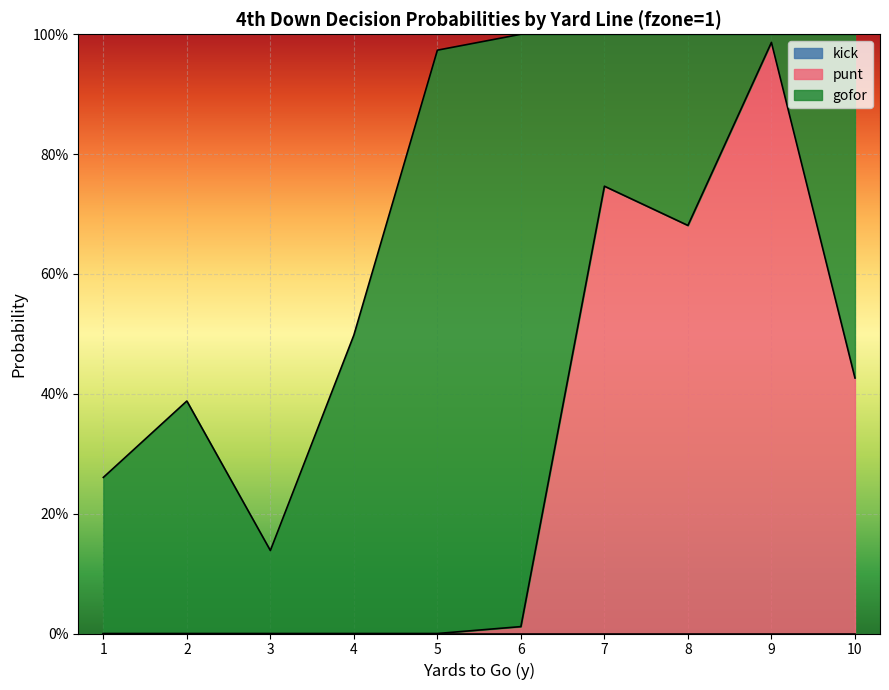

At which category is the sum across all series the highest?

6